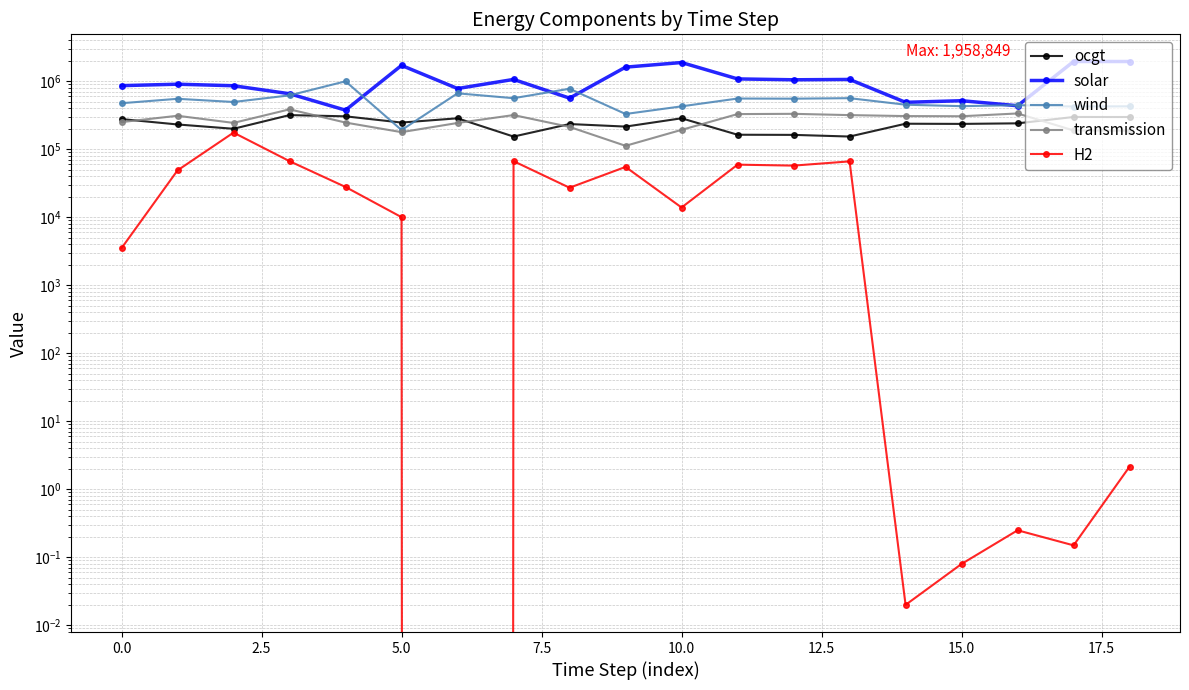

How many interior local valleys does the H2 series have?

6